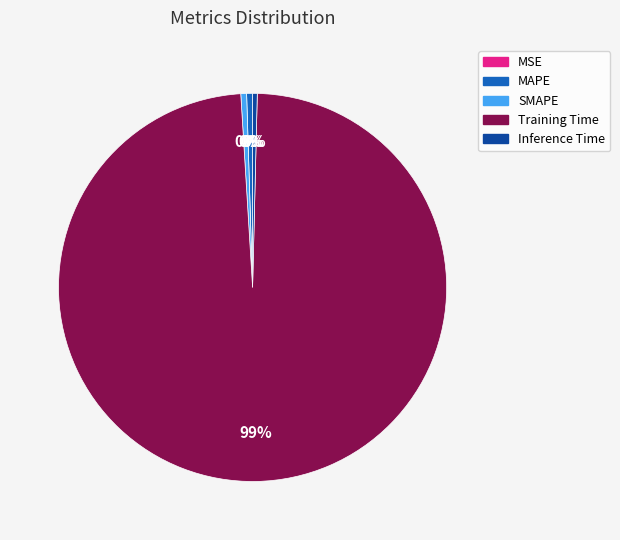

Which has a higher value, Inference Time or Training Time?

Training Time